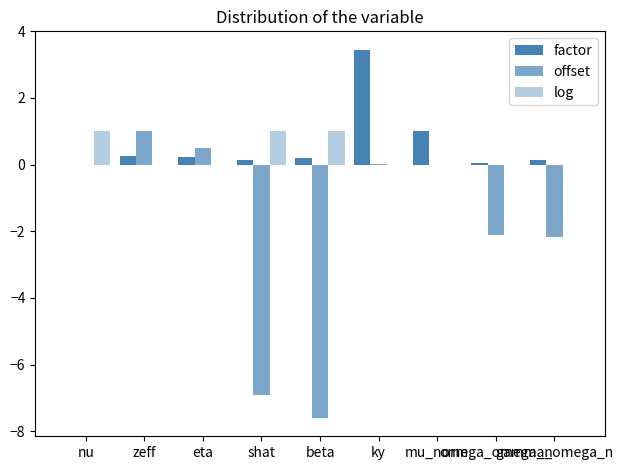

Which category has the highest value in the log series?

nu